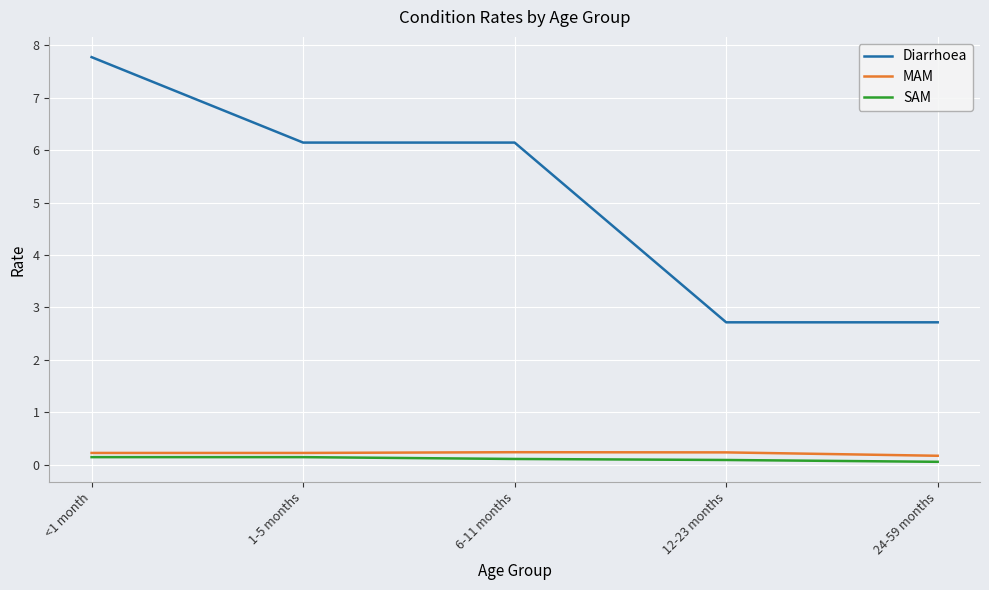

What value does the Diarrhoea series have at 1-5 months?

6.1